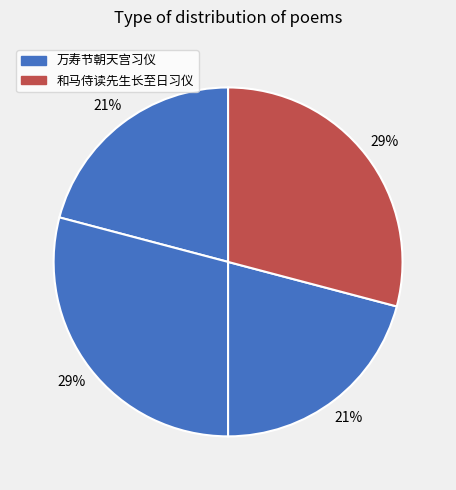

How many slices are in this pie chart?

4